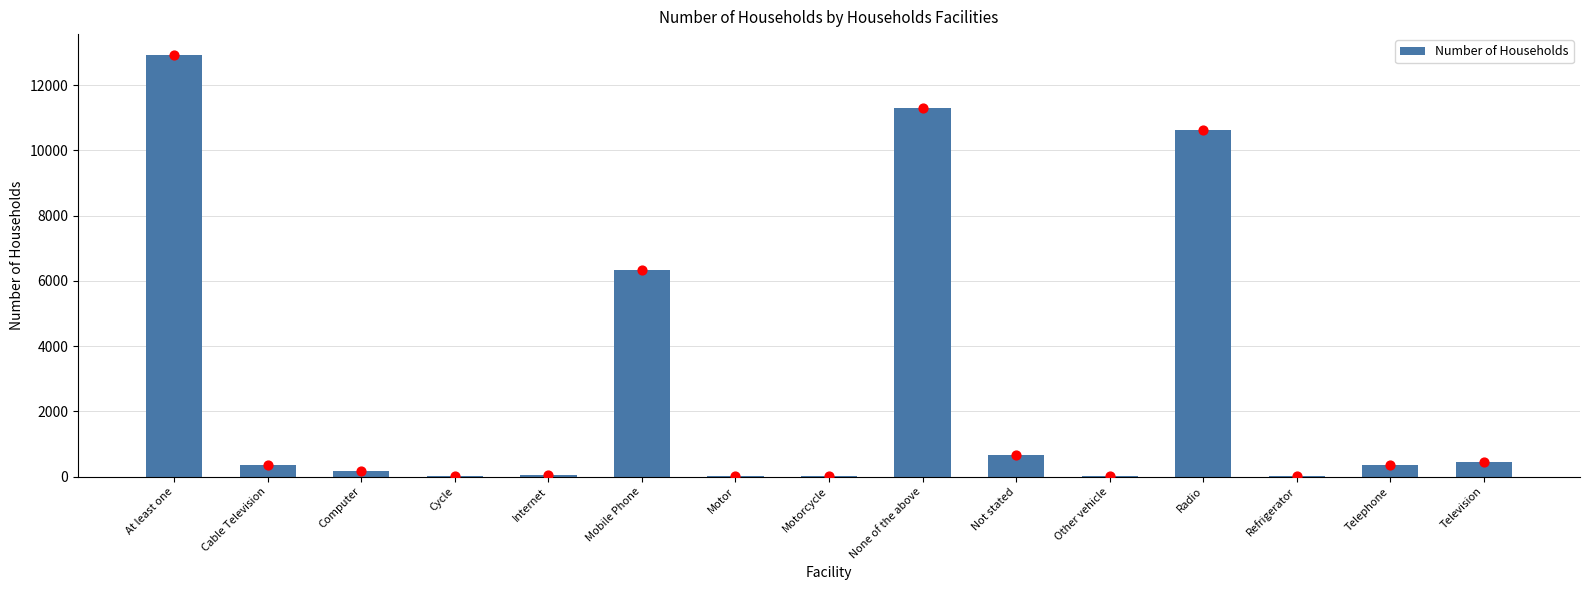

Between Motorcycle and Telephone, which is larger?

Telephone